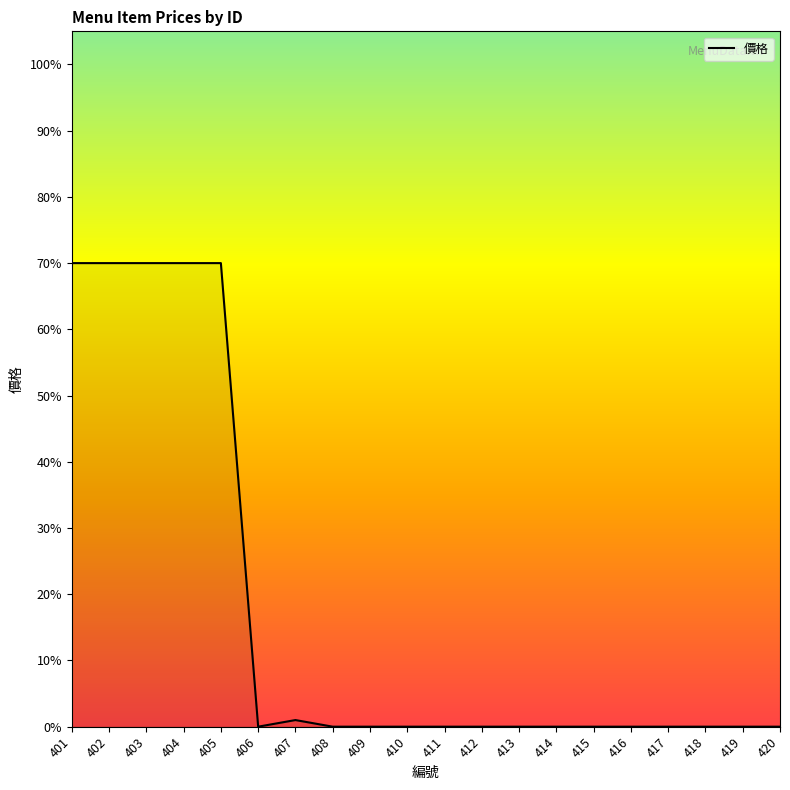

True or false: the data shows 43 at 410.

False